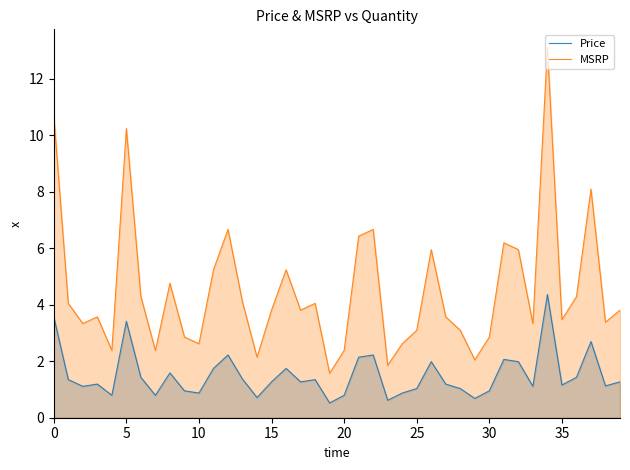

How many data points in Price are less than 1?

11